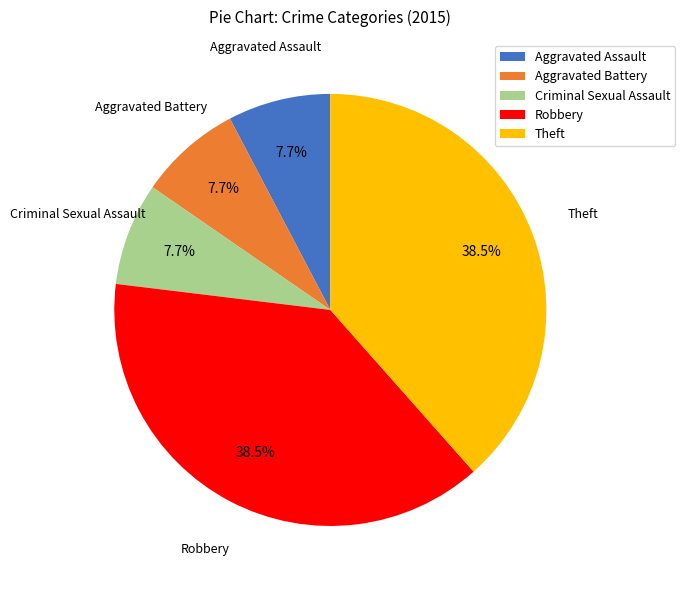

Between Criminal Sexual Assault and Robbery, which is larger?

Robbery